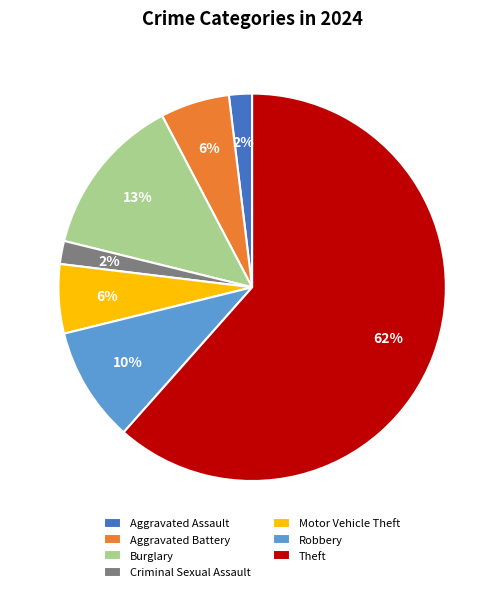

Combined, do Theft and Aggravated Battery account for over 50%?

Yes